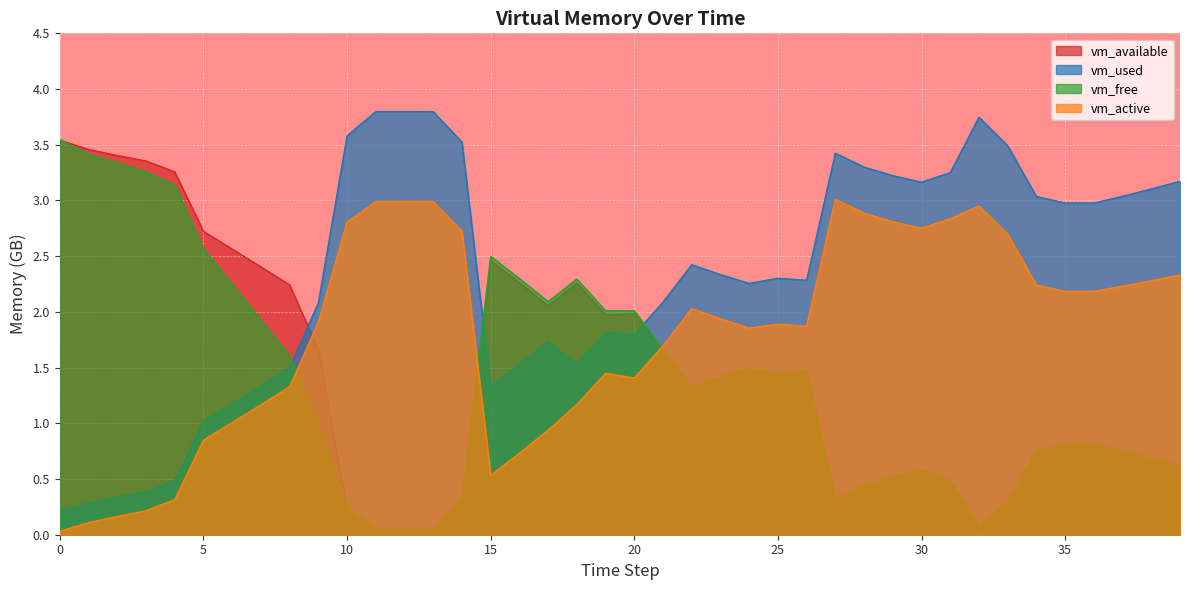

List the labels in order of vm_free value, smallest first.

12, 11, 13, 32, 10, 33, 27, 14, 28, 31, 29, 30, 39, 38, 37, 34, 36, 35, 9, 22, 23, 25, 26, 24, 8, 21, 7, 19, 20, 17, 6, 18, 16, 15, 5, 4, 3, 2, 1, 0